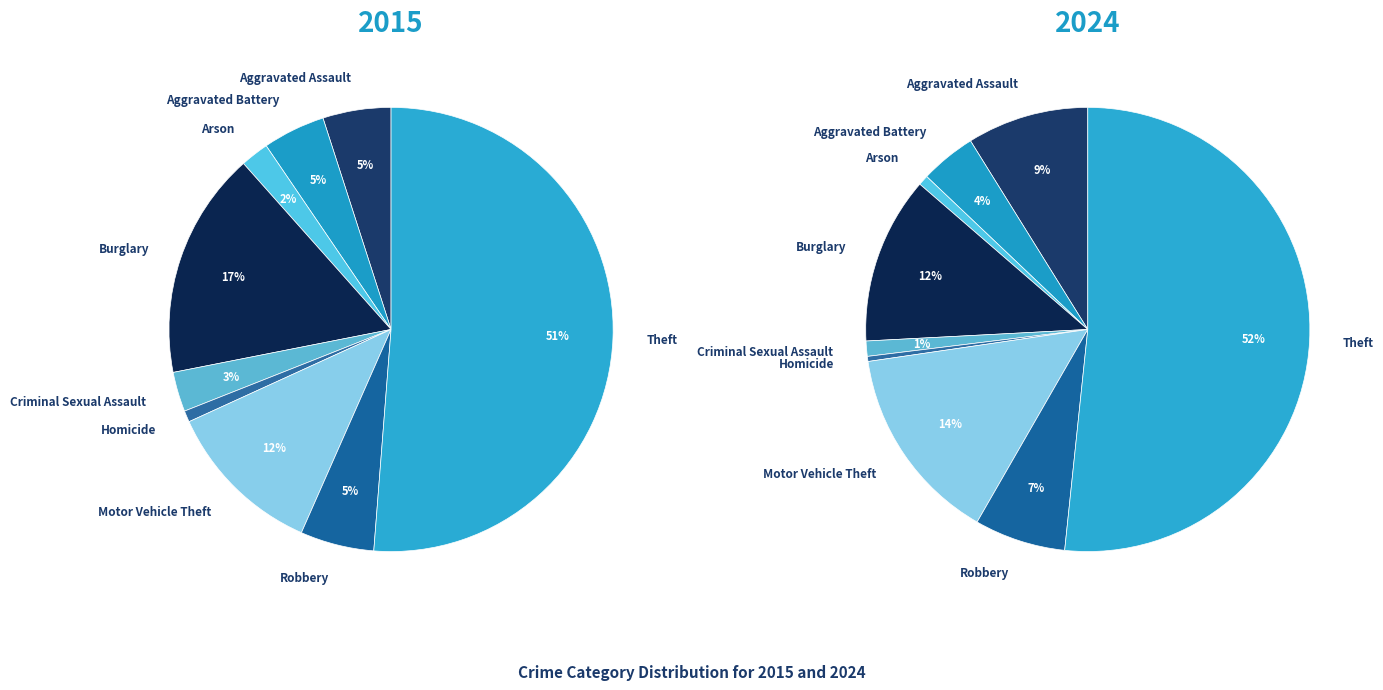

What is the largest slice in the pie chart?

Theft